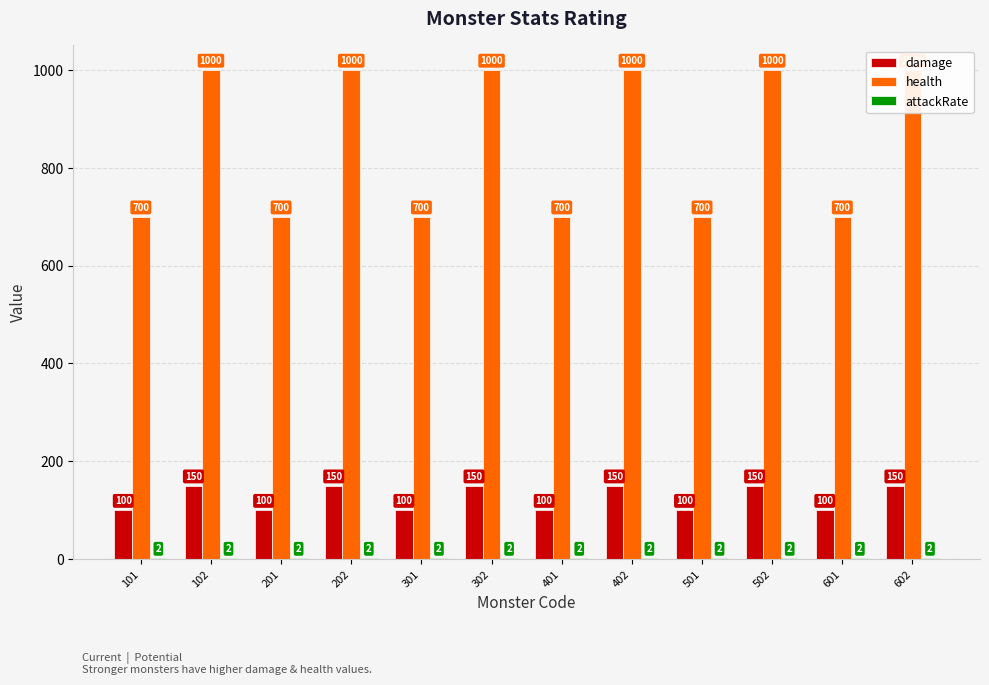

What is the value of the damage bar at the 5th from the left?

100